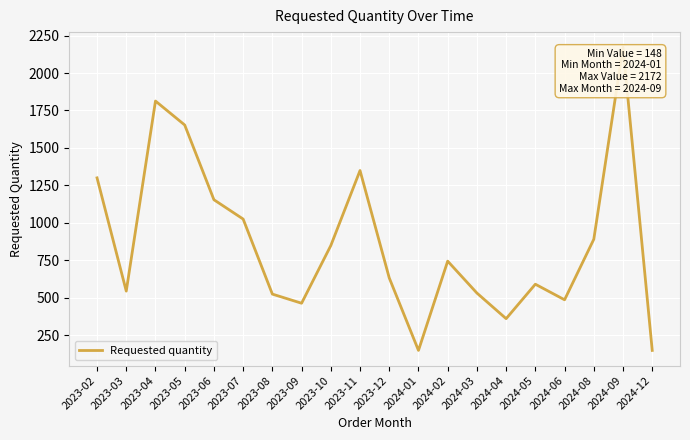

The chart shows a value of 577 at 2023-06. True or false?

False